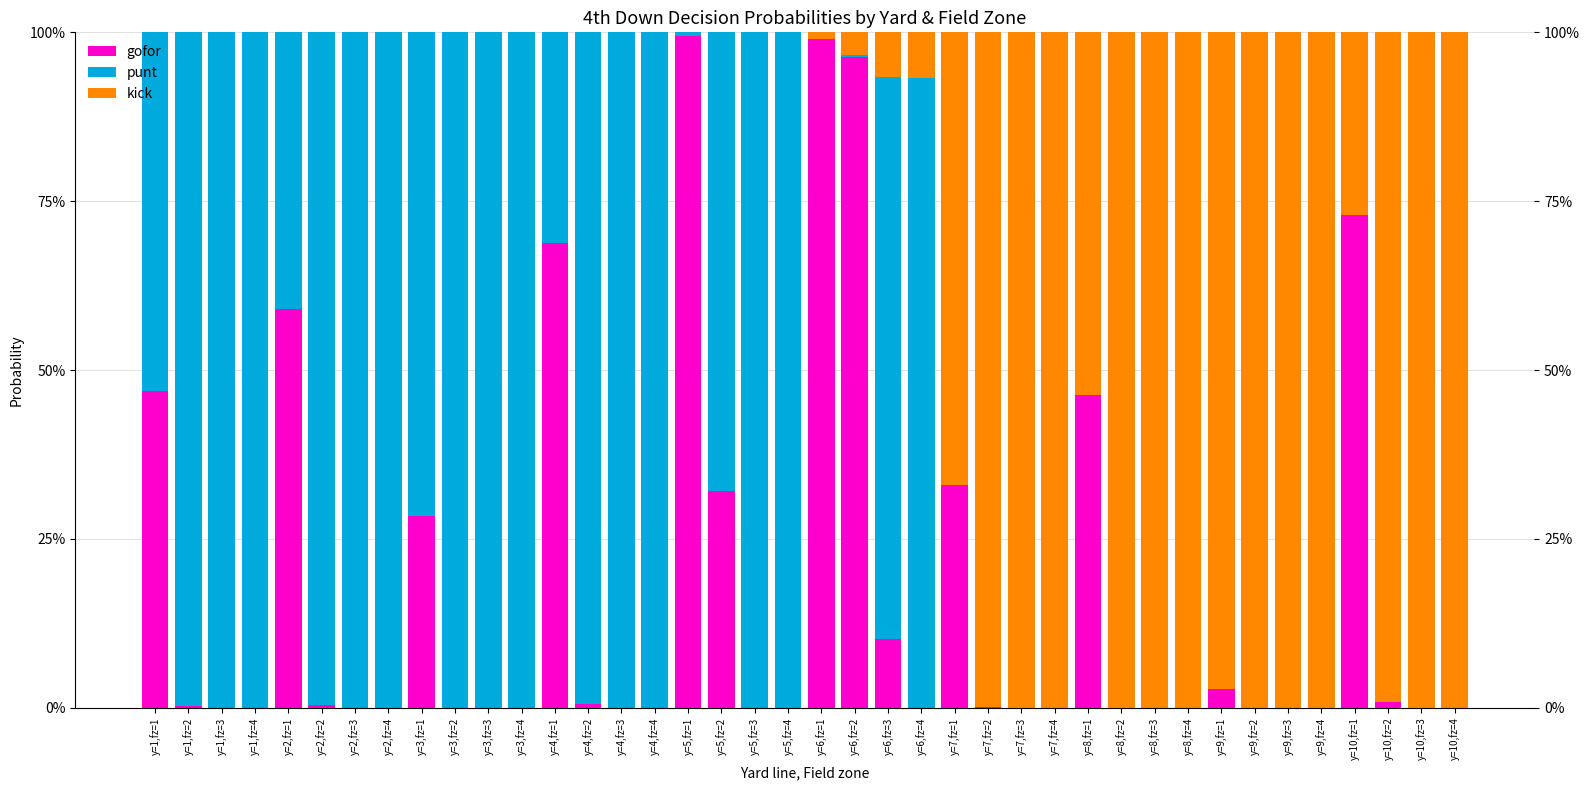

What is the difference between the punt values at y=9,fz=1 and y=4,fz=4?

1.0